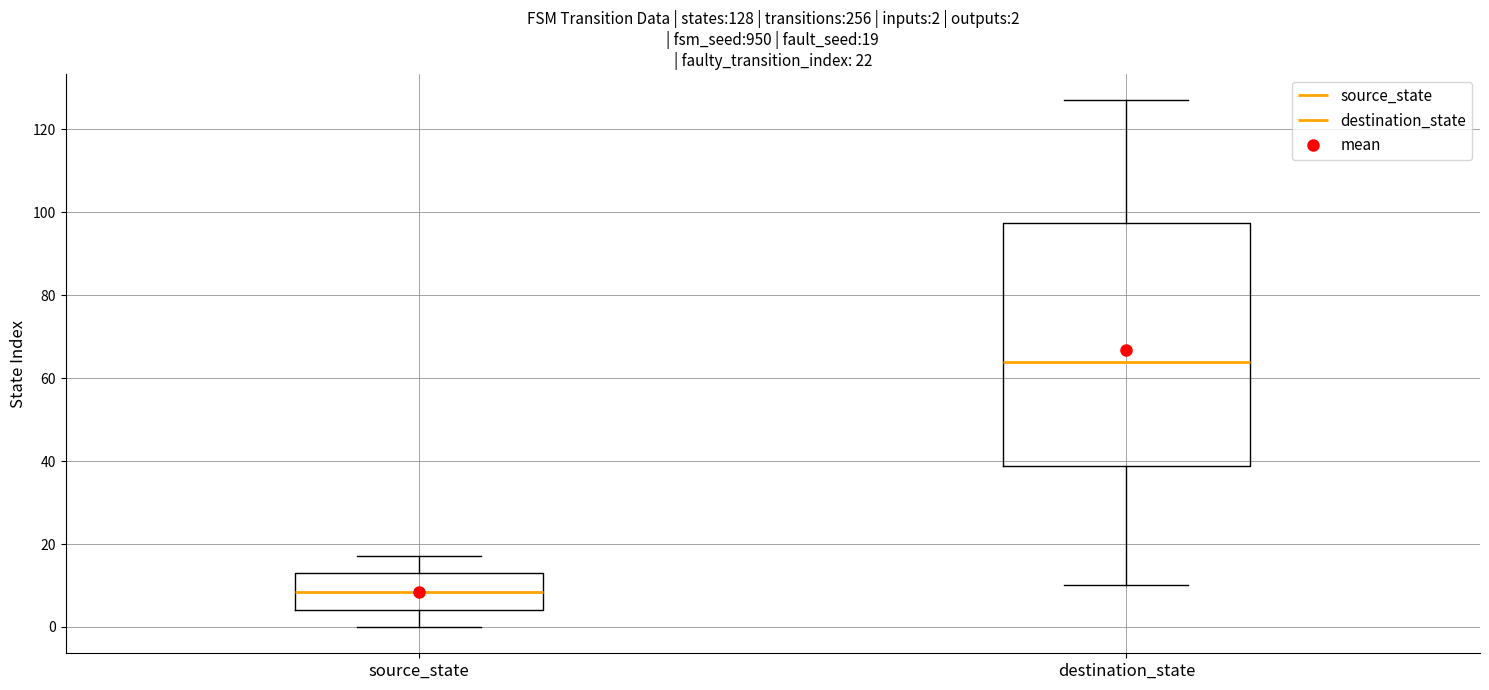

Which box is the tallest, from its lower edge to its upper edge?

destination_state